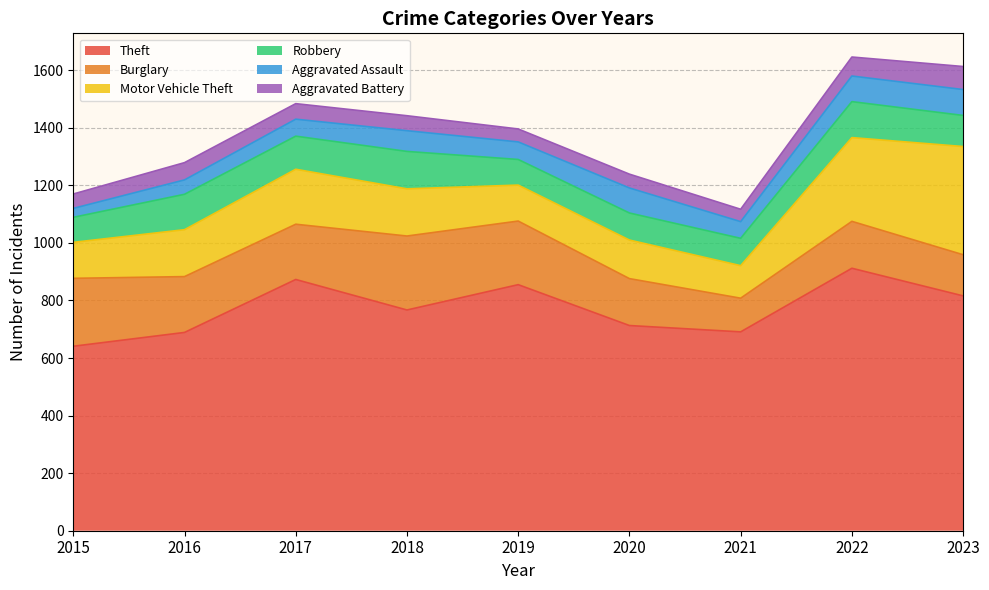

True or false: Aggravated Battery has more than 1 interior local peaks.

True